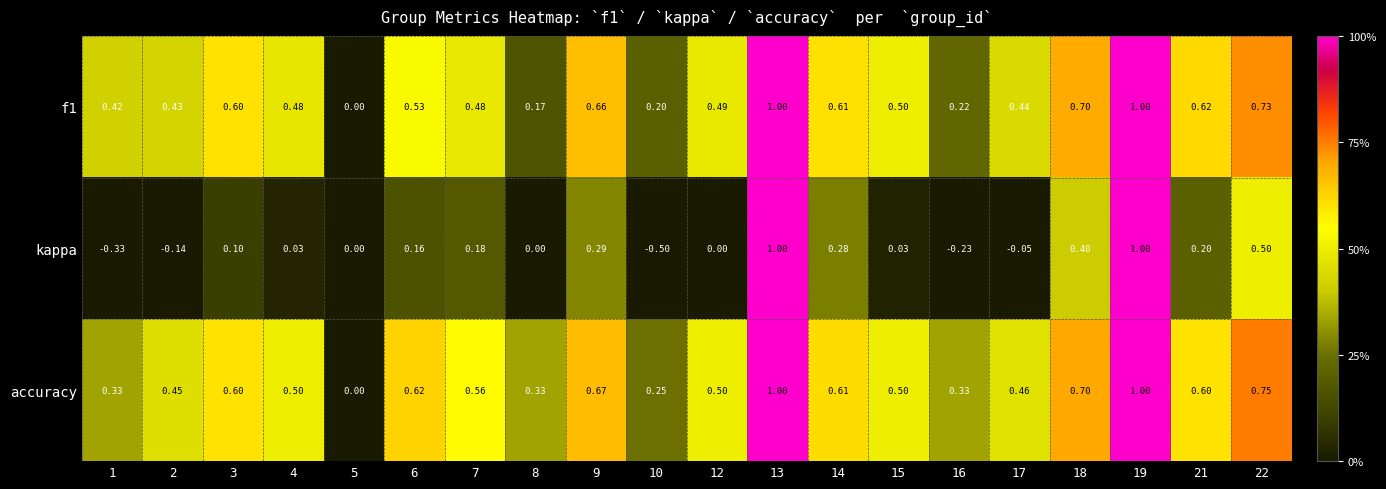

Is the value of f1 at 9 greater than the value of accuracy at 1?

Yes